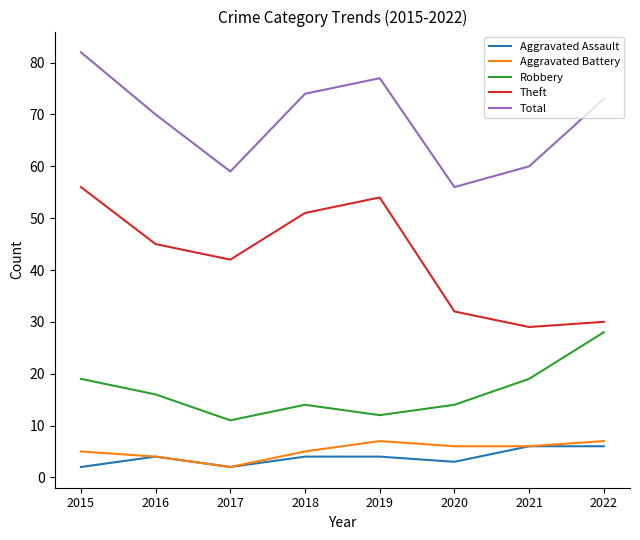

Where is the first local maximum for Aggravated Battery?

2019